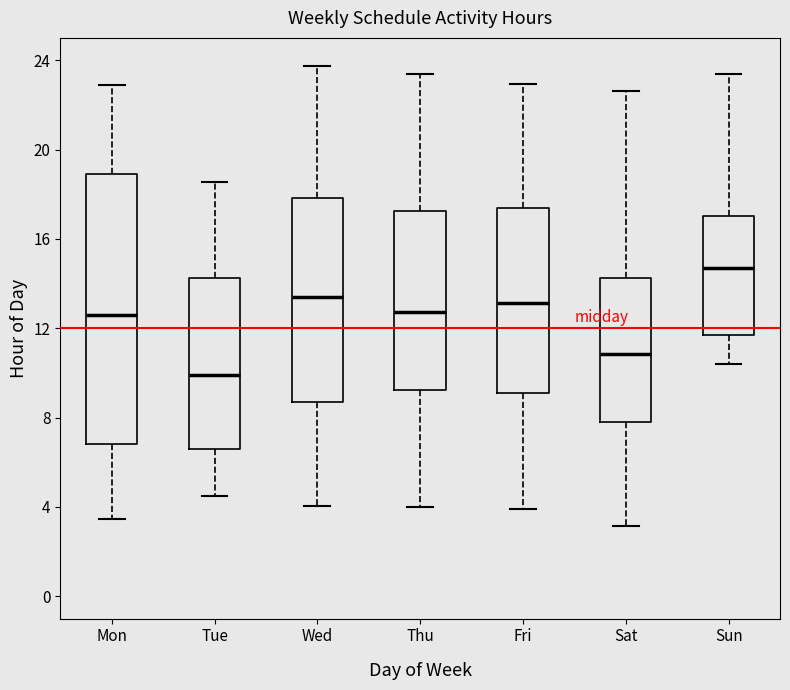

Where does the upper whisker of the box for Thu end on the y-axis? The values are not printed on the chart, so give them approximately, as read against the axis.

23.5